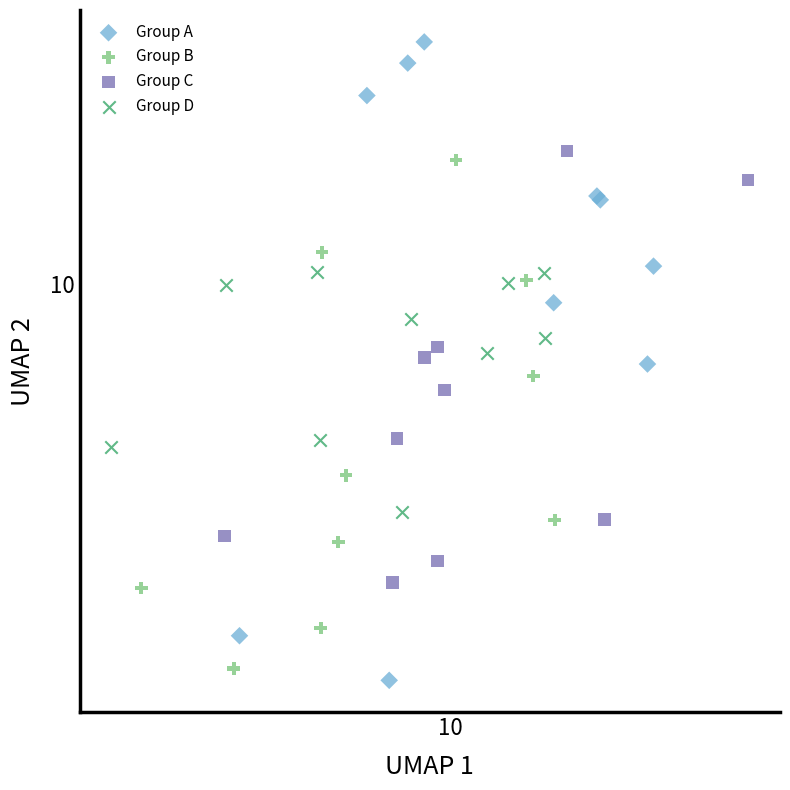

Which series reaches the minimum Y coordinate?

Group A